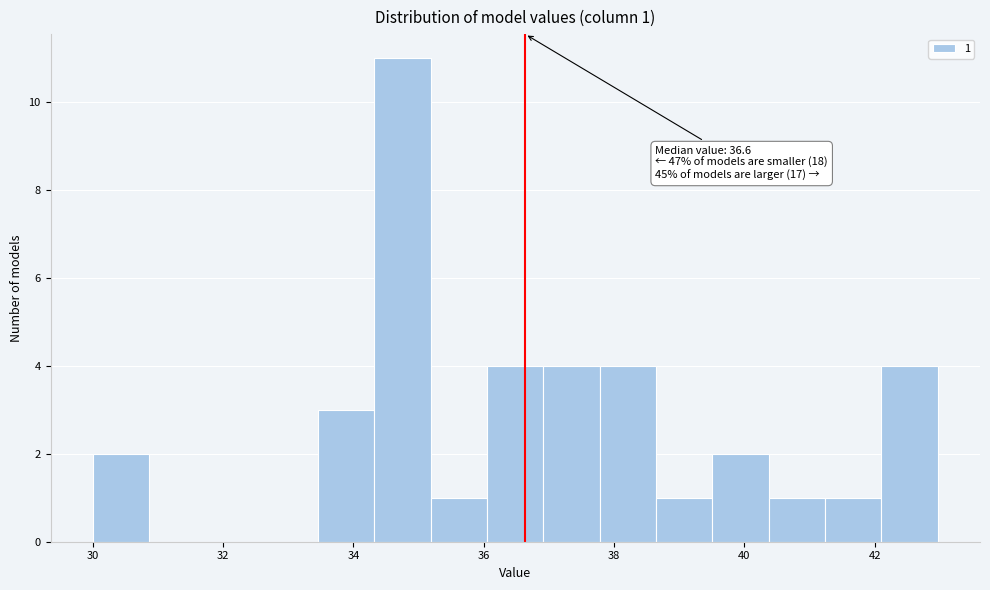

Over which range of the x-axis is the bar tallest?

34.4 to 35.2